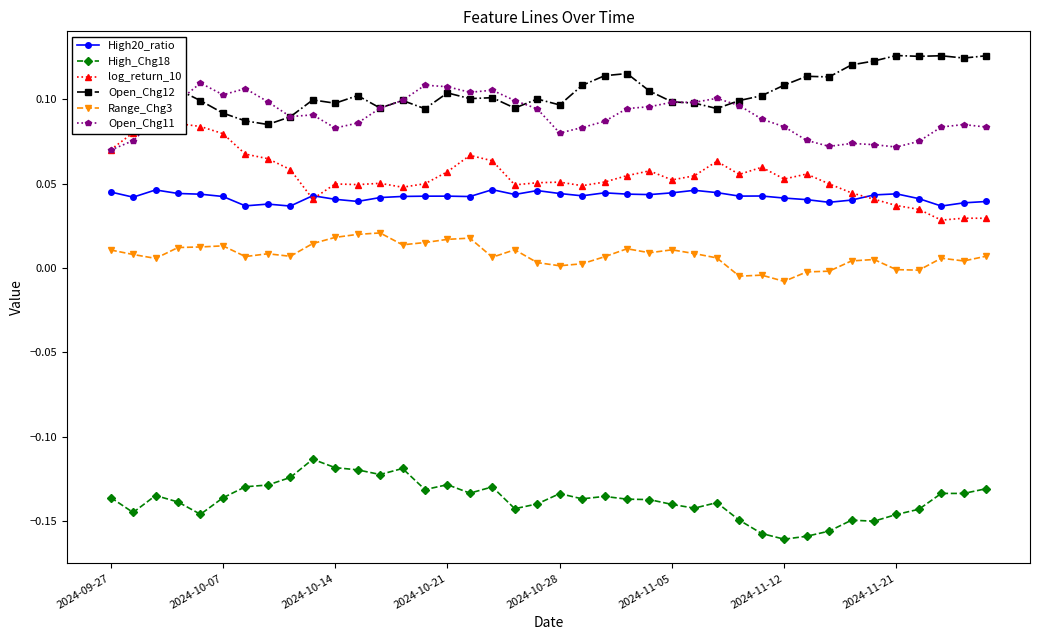

Is this an area chart (filled region under the line)?

No